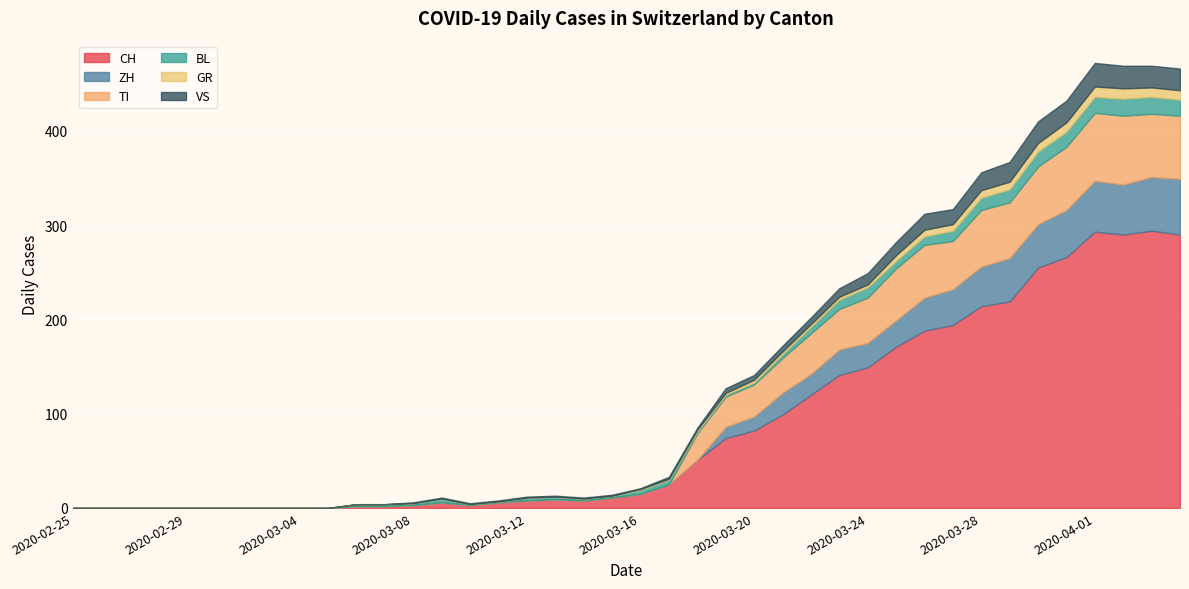

Where is the first local maximum for VS?

2020-03-26